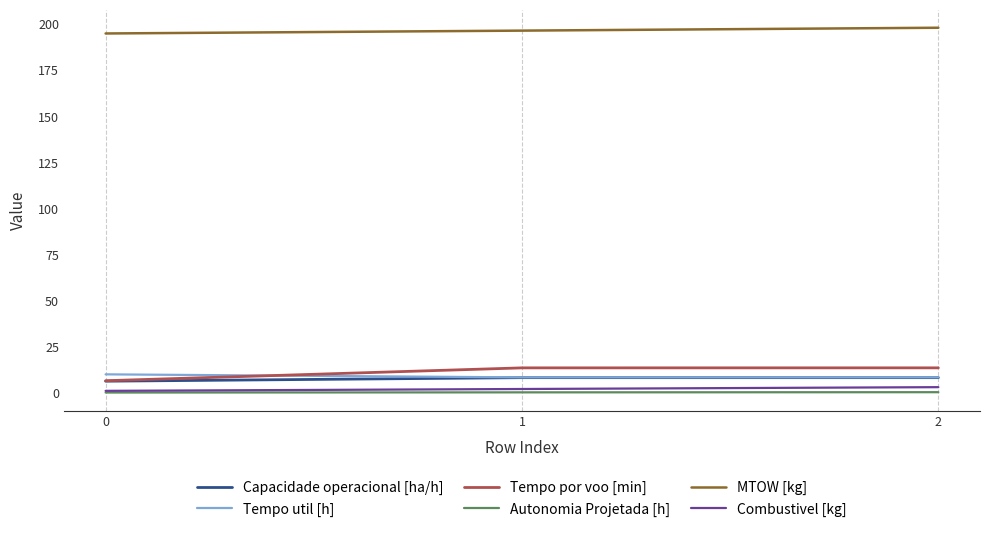

Is it true that Tempo por voo [min] equals 4.4 at 1?

False